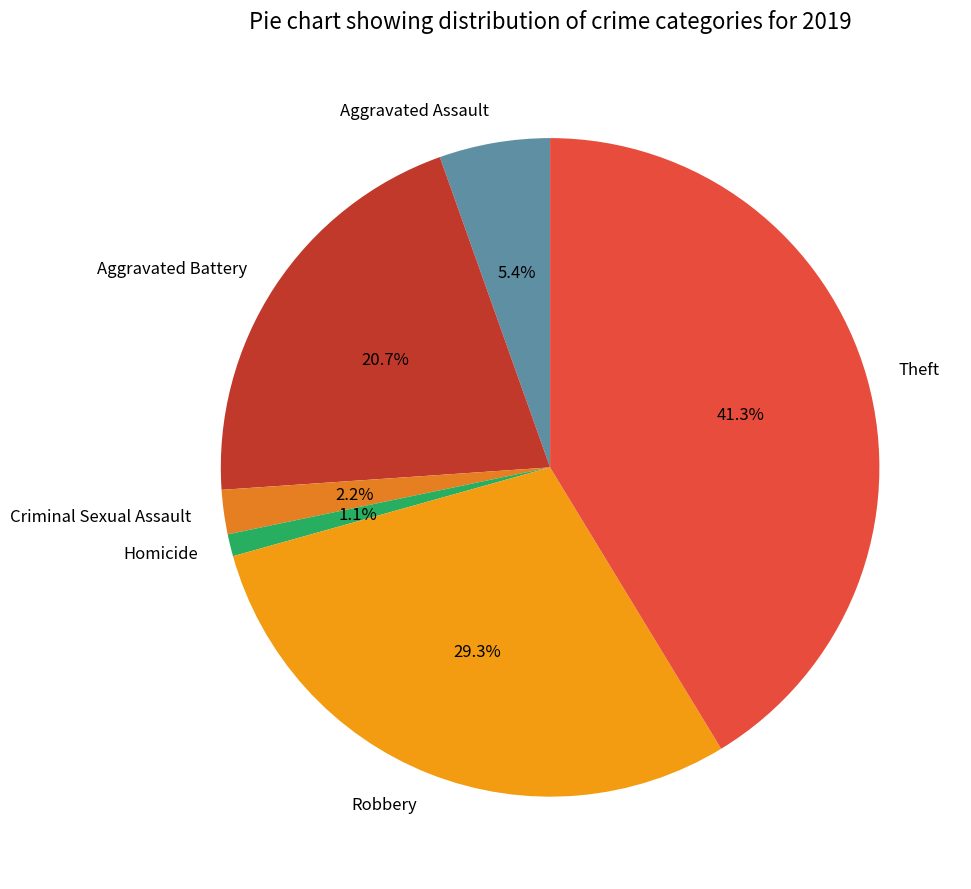

What percentage do Theft and Criminal Sexual Assault together represent?

43.5%